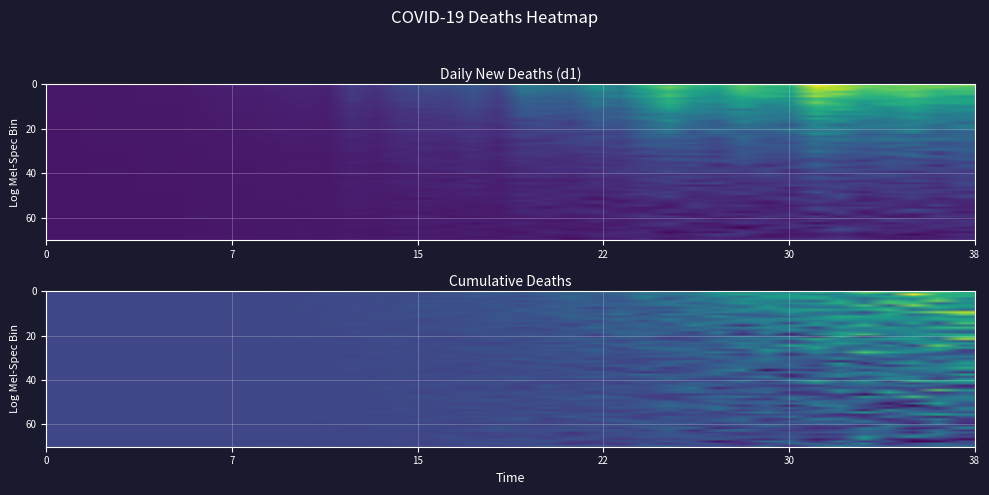

At how many categories does at least one series exceed 16?

32